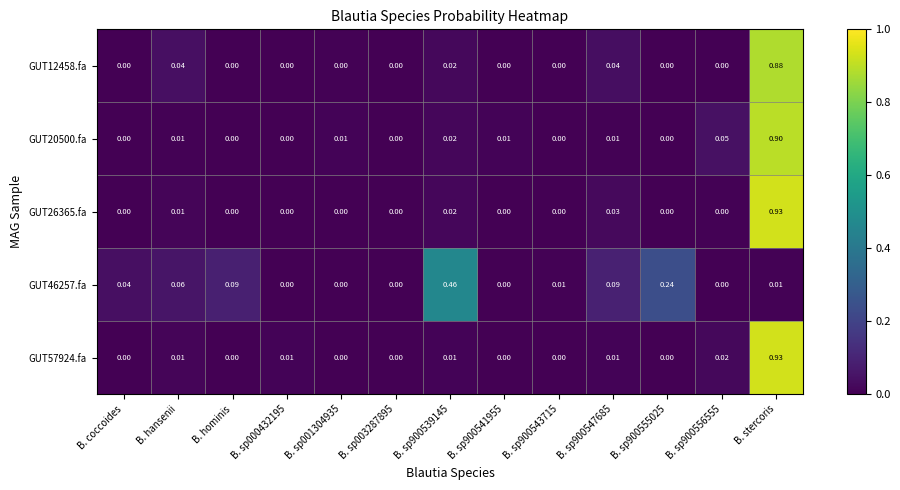

Which series changed the most between B. hominis and B. sp900539145?

GUT46257.fa